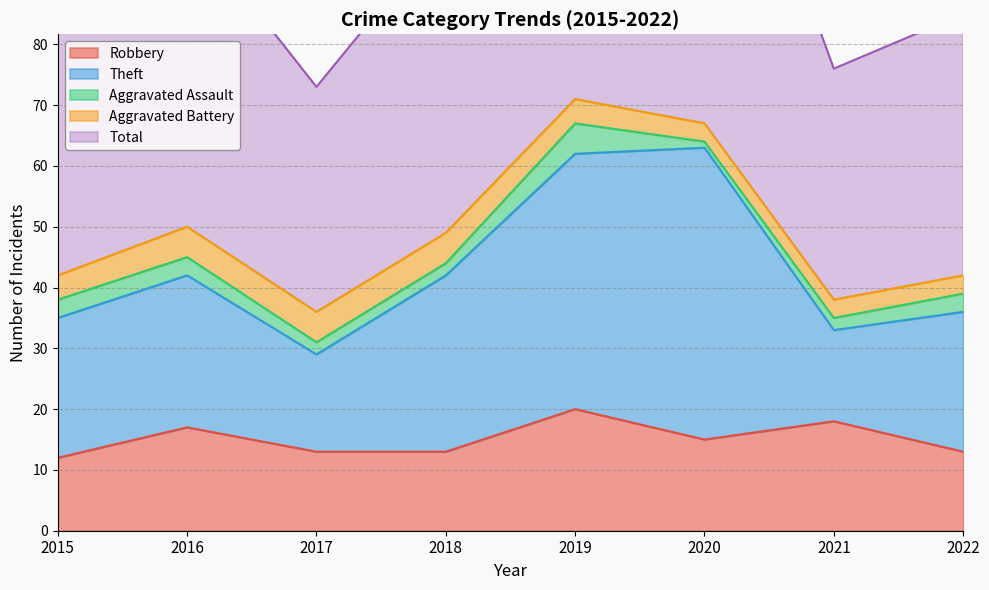

At which category is the sum across all series the highest?

2019